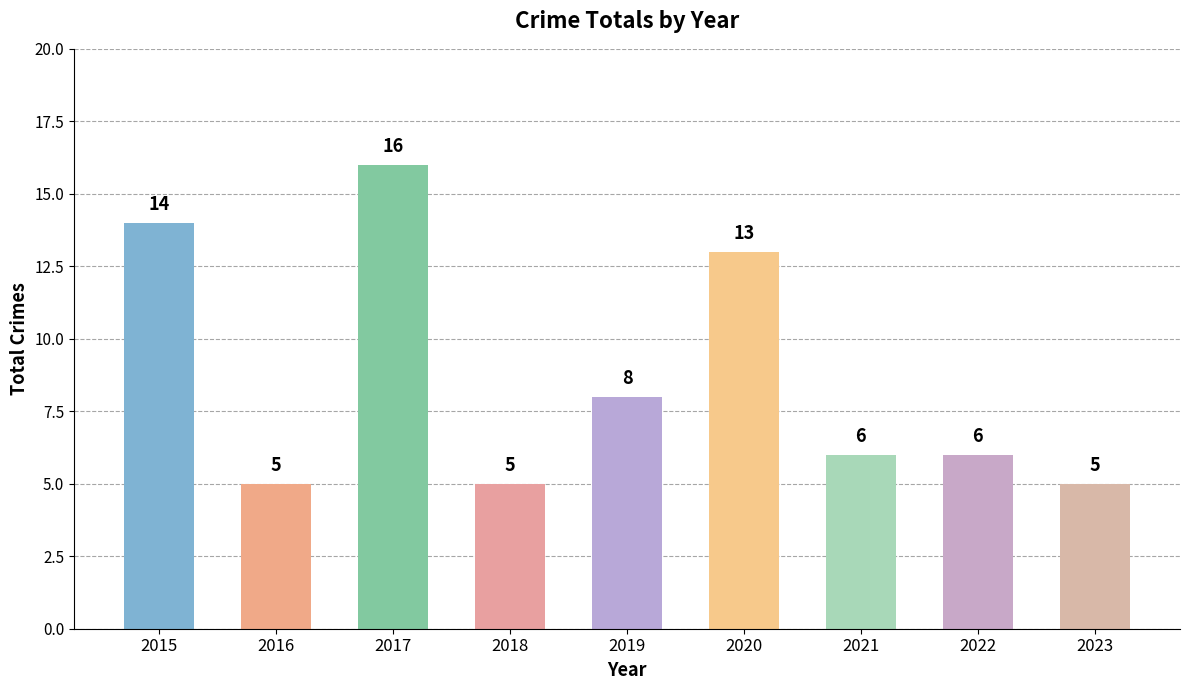

The value at 2020 is 20. True or false?

False